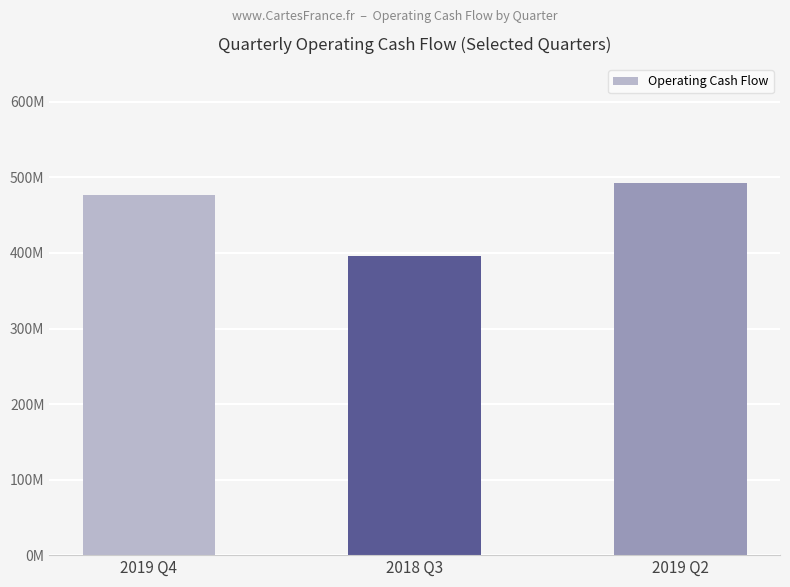

Does the chart contain any negative values?

No